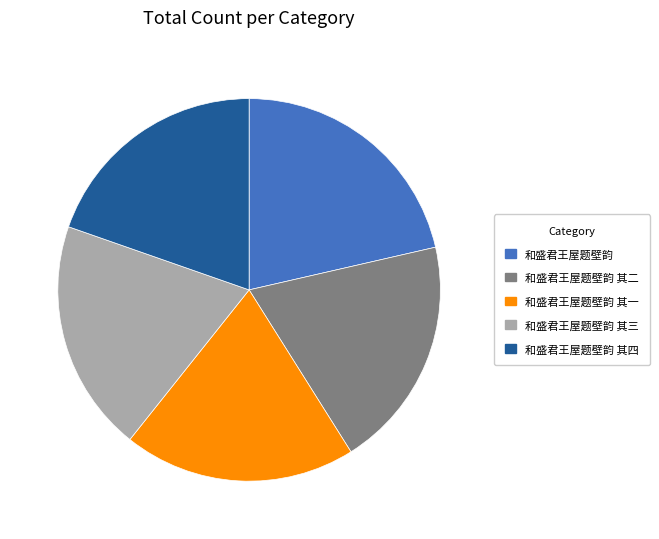

Do 和盛君王屋题壁韵 其二 and 和盛君王屋题壁韵 其四 together represent more than half of the pie?

No